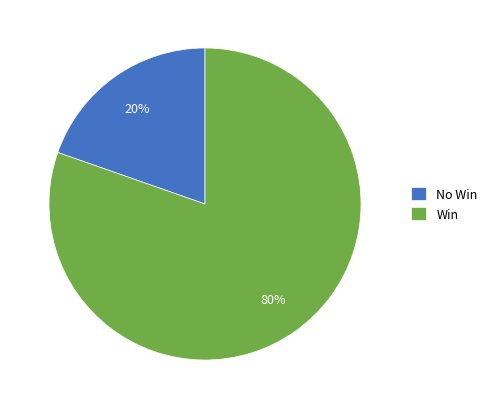

To the nearest percent, what is the average slice percentage?

50%